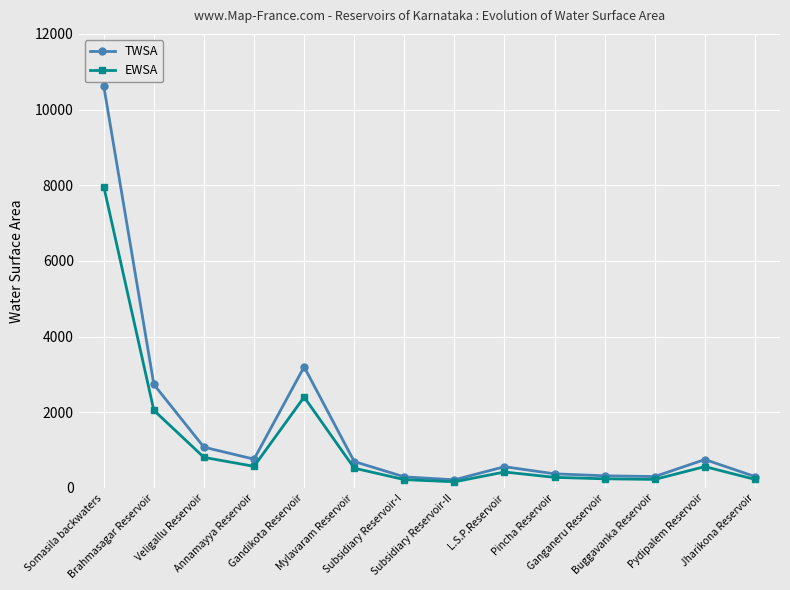

How many lines are shown in the chart?

2